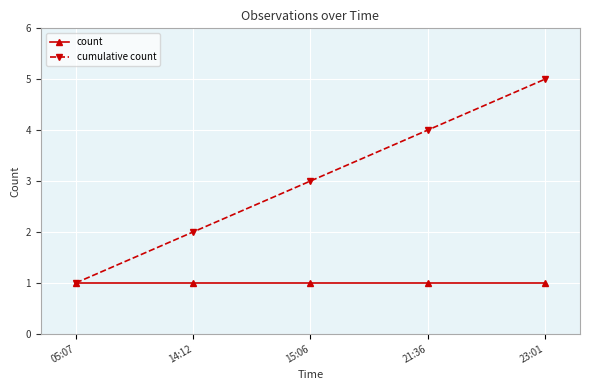

What position from the left is 05:07?

1